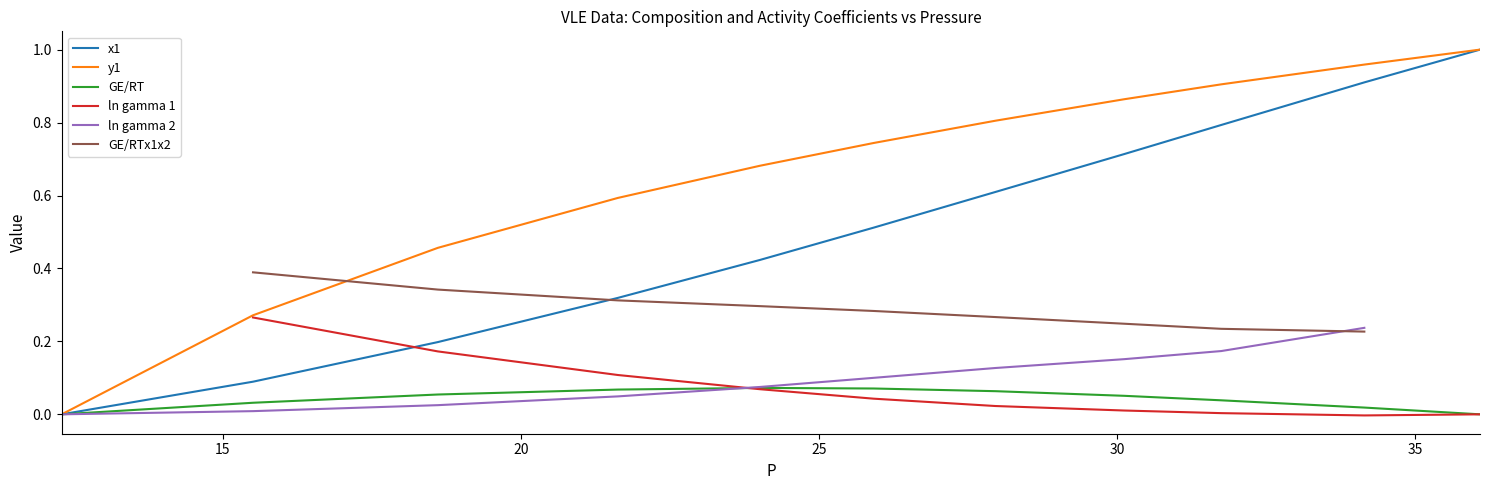

True or false: there are more than 1 points higher than both neighbors.

False